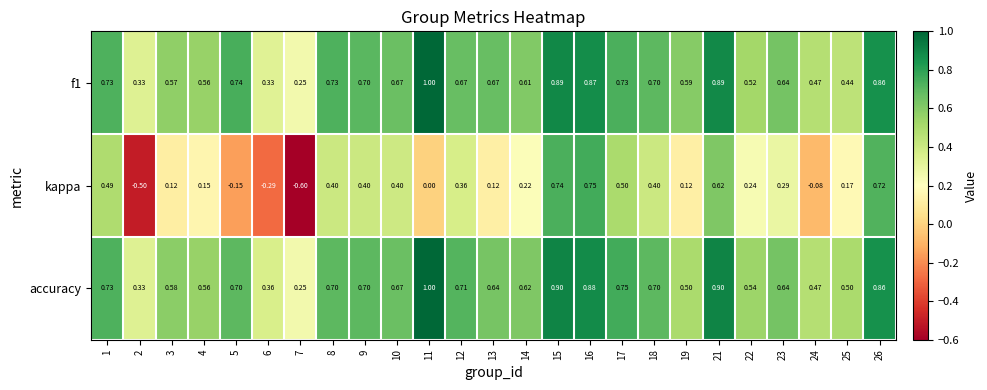

Is the value of kappa at 9 greater than the value of f1 at 9?

No